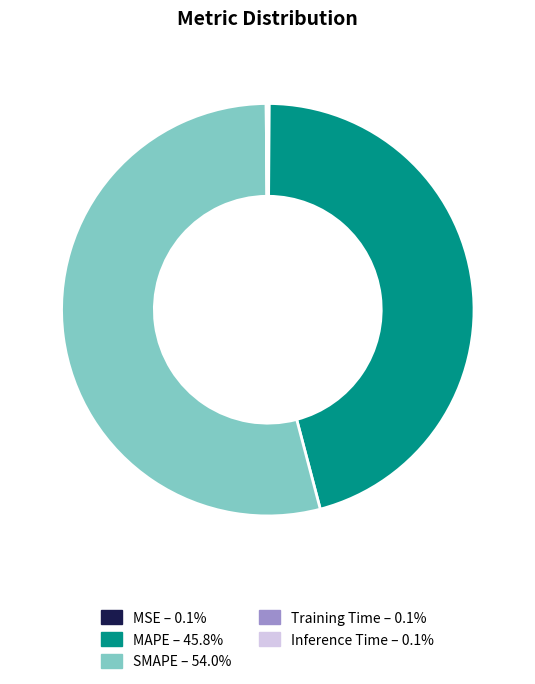

Which category has the biggest portion of the pie?

SMAPE